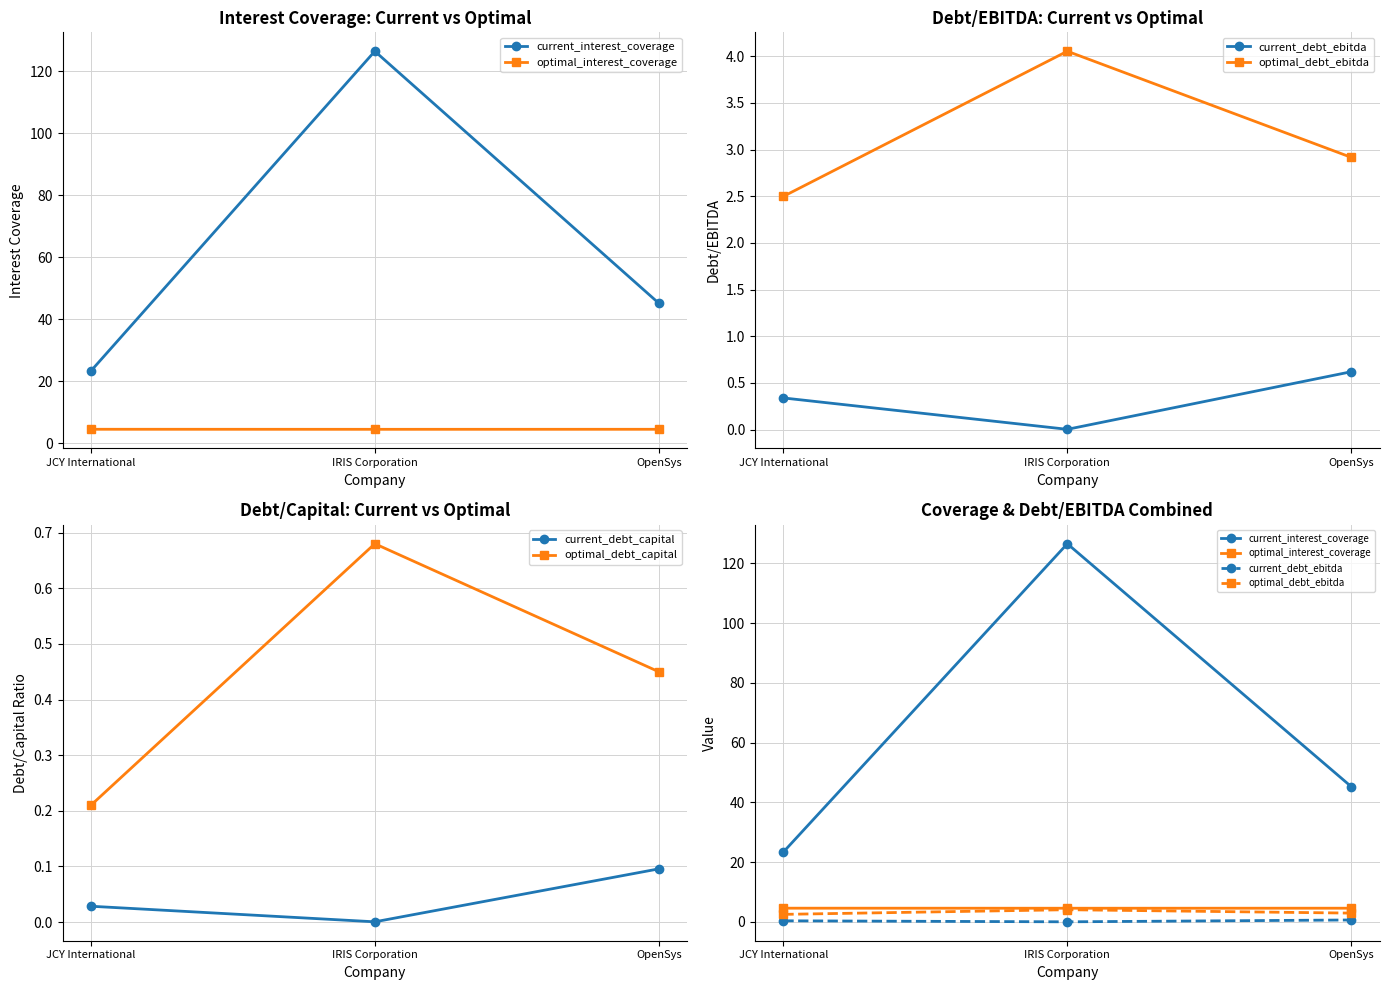

Rank the categories by optimal_interest_coverage value from lowest to highest.

IRIS Corporation, OpenSys, JCY International